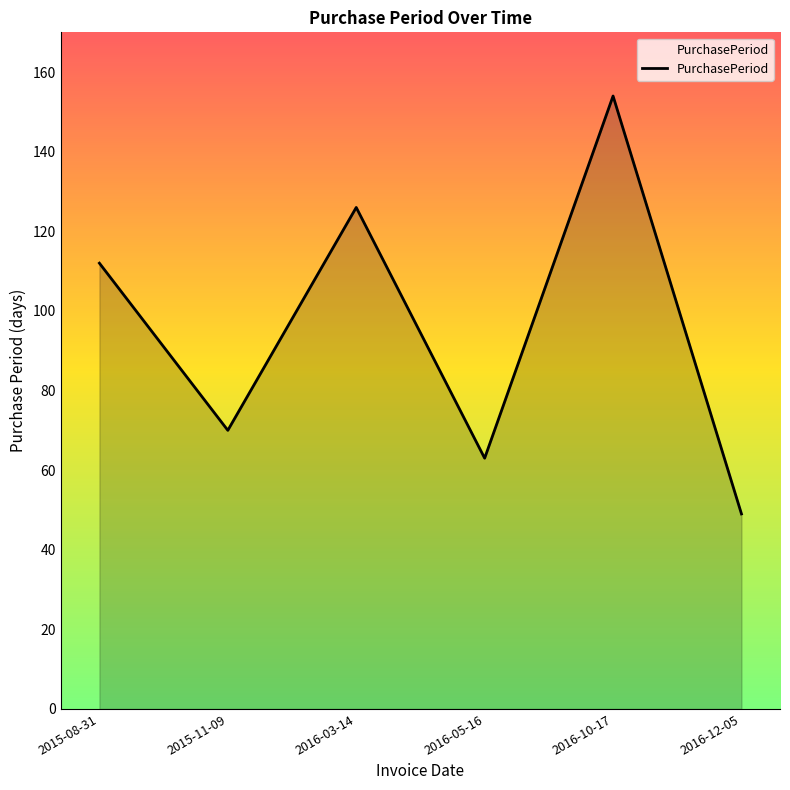

Does the chart have visible grid lines?

No